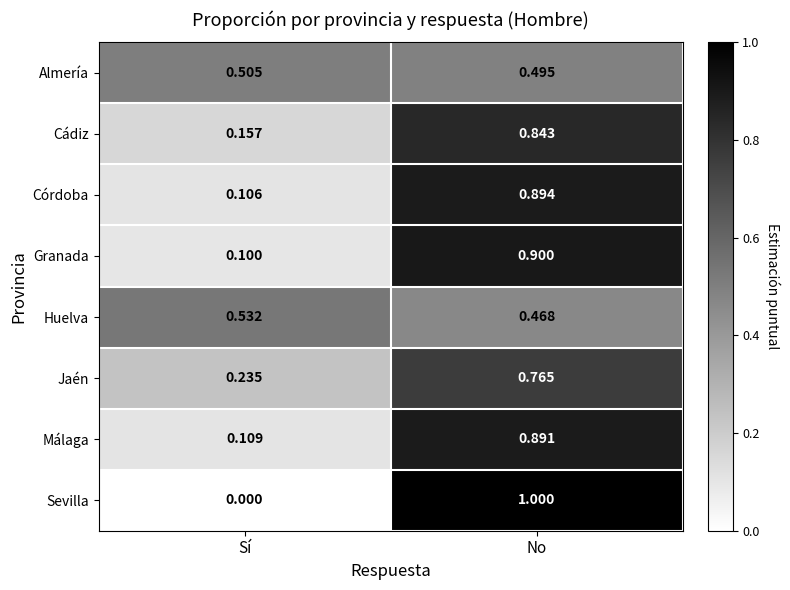

At which label is Jaén closest to 0?

Sí